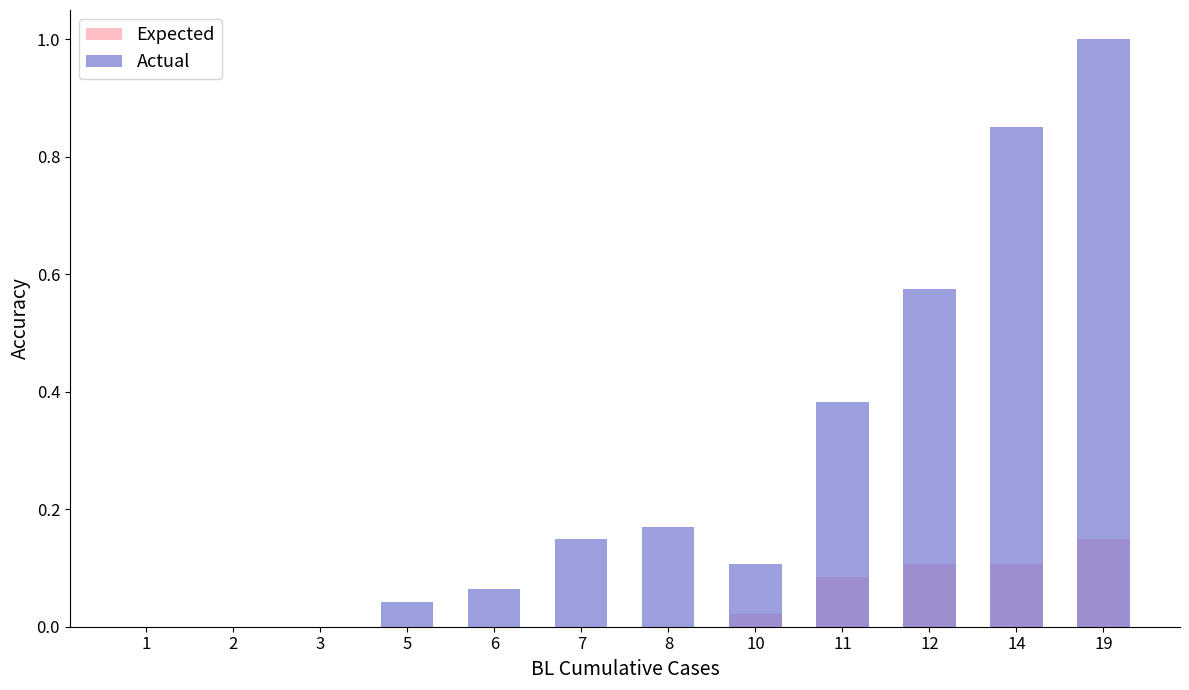

What is the total value across all series at 14?

1.0